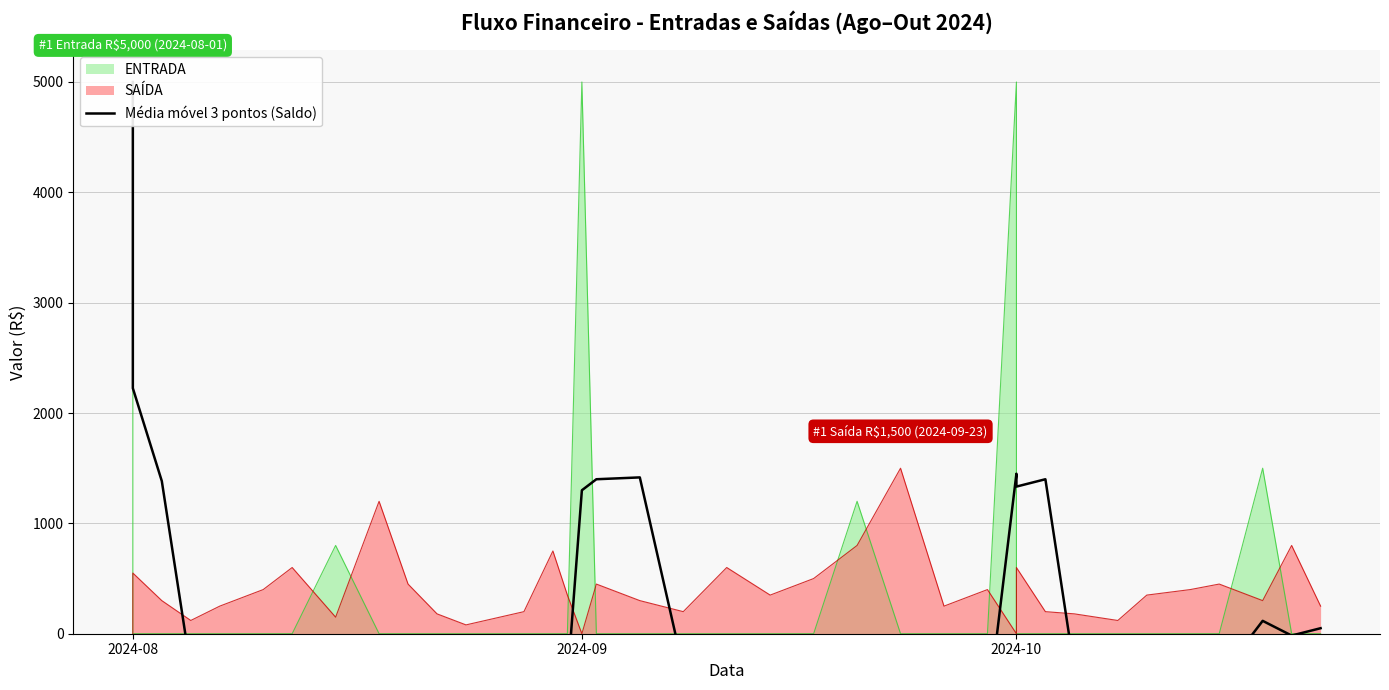

Reading left to right, list all the values displayed in this chart.

5000.0	2225.0	1383.3	-323.3	-223.3	-256.7	-416.7	-116.7	-383.3	-333.3	-610.0	-236.7	-153.3	-343.3	-433.3	1300.0	1400.0	1416.7	-316.7	-366.7	-383.3	-483.3	-150.0	-533.3	-450.0	-716.7	1450.0	1333.3	1400.0	-326.7	-166.7	-216.7	-290.0	-400.0	116.7	-16.7	50.0